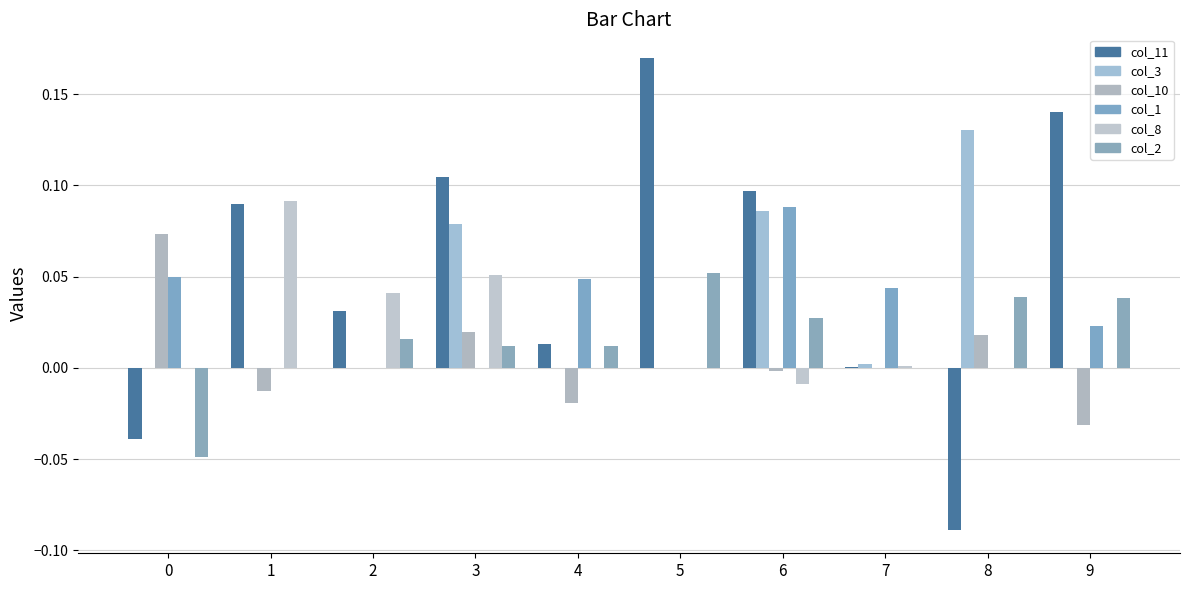

How many groups of bars are there?

10